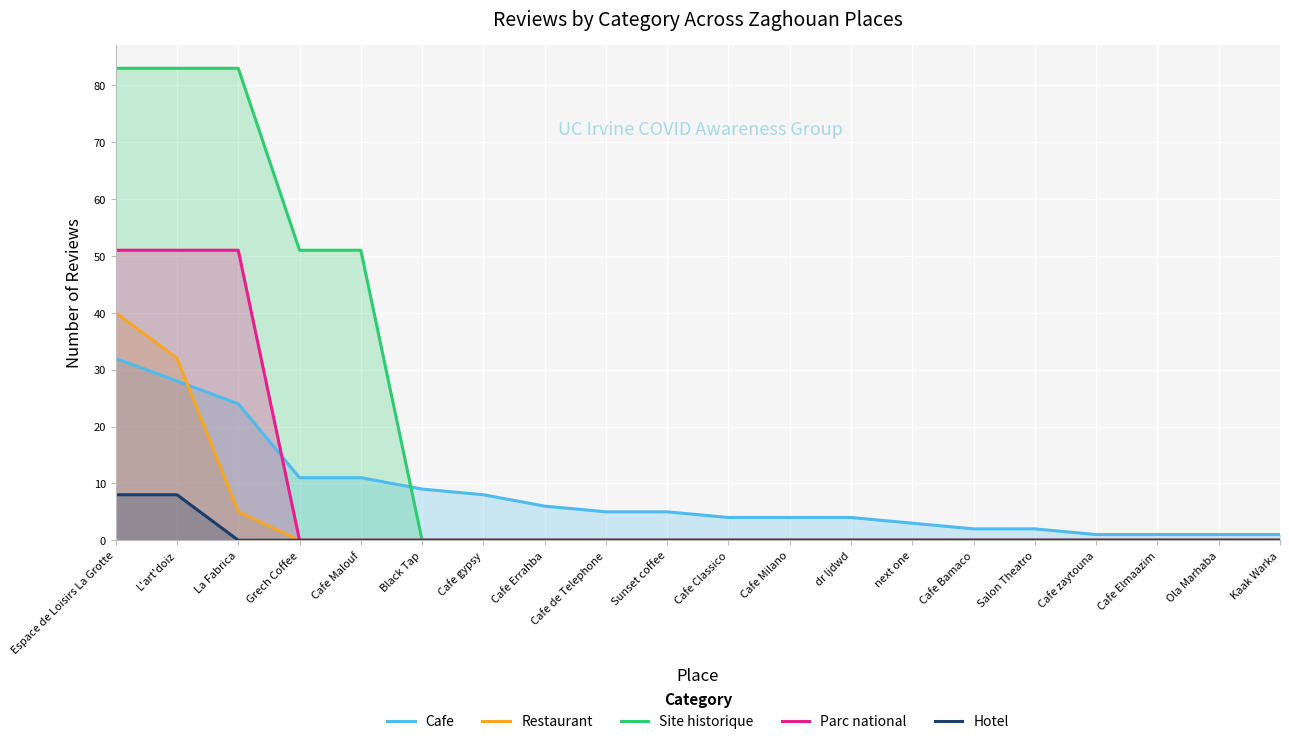

What is the total value across all series at Grech Coffee?

62